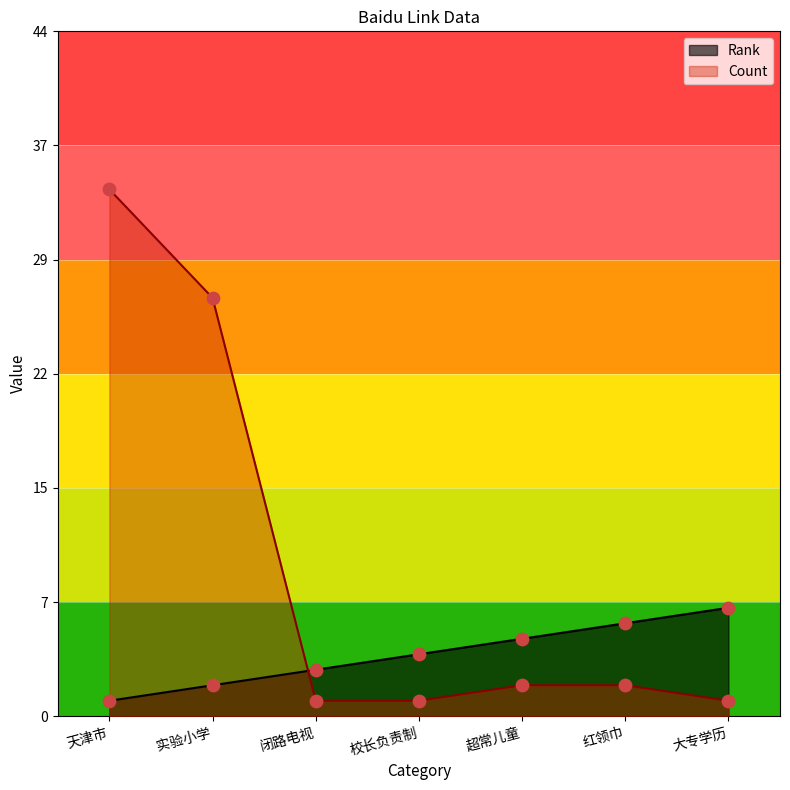

Which series reaches the minimum Y coordinate?

Rank